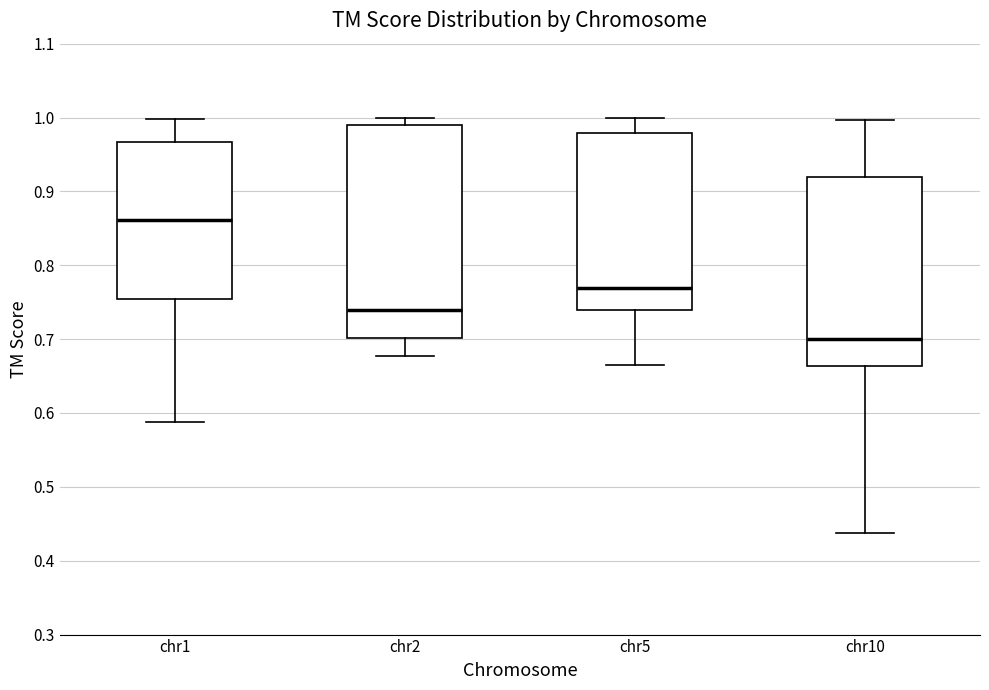

Comparing the boxes themselves (not the whiskers), which one is the tallest?

chr2